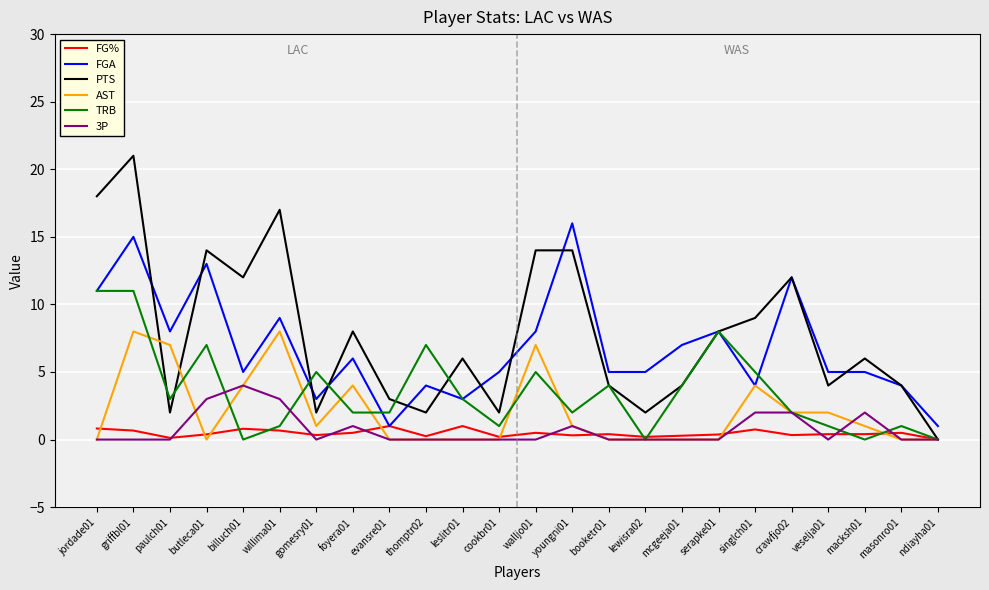

What is the difference between the highest and lowest values at thomptr02?

7.0